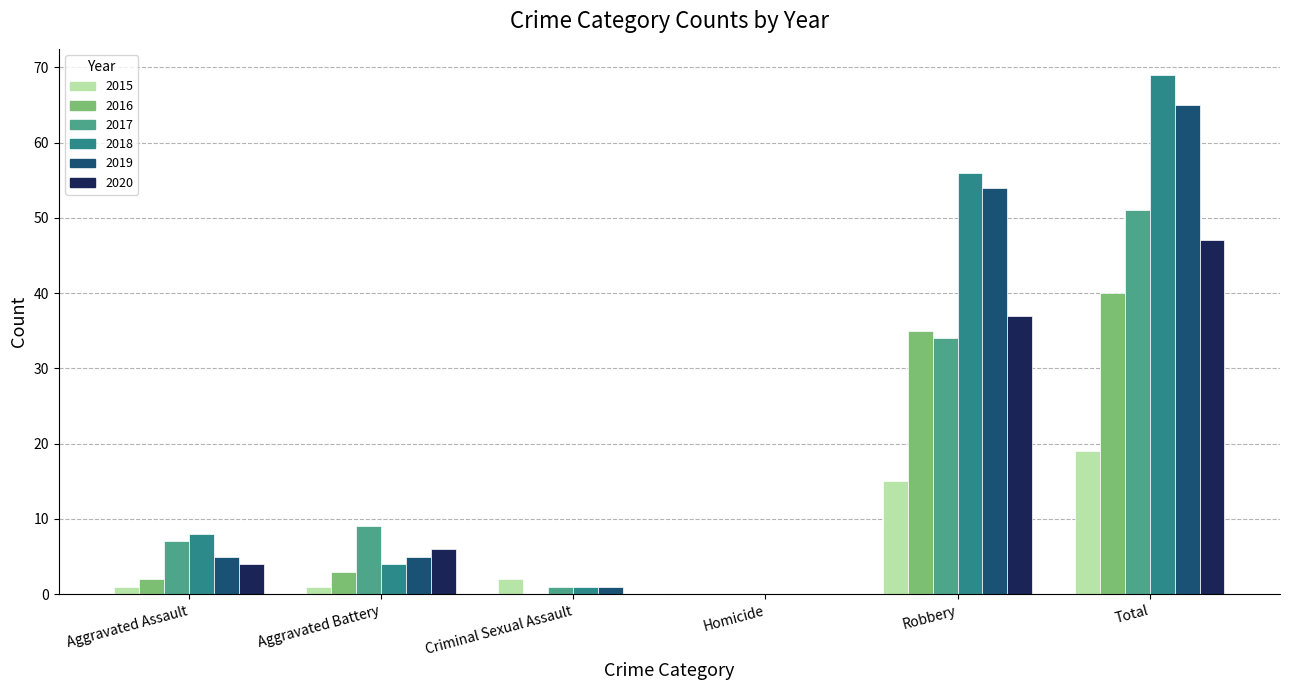

Which series has the widest spread of values?

2018